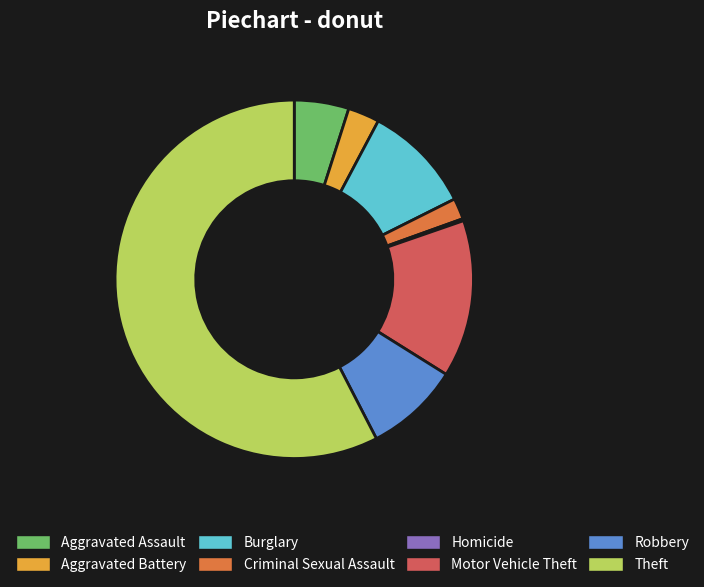

What is the majority slice?

Theft